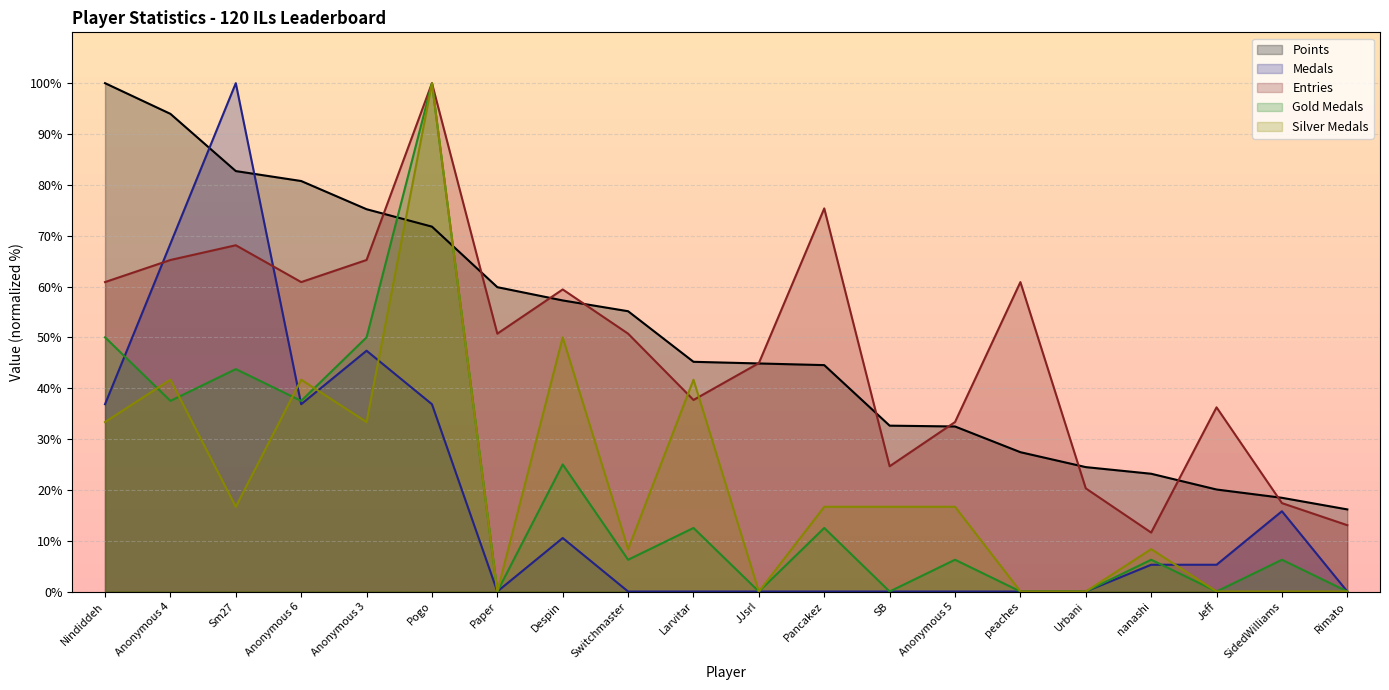

What value does the Entries series have at Rimato?

13.0